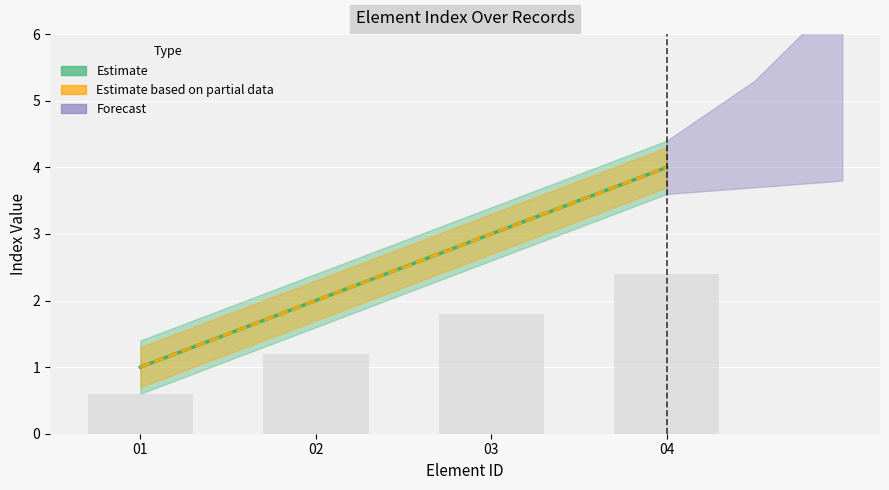

List the labels in order of manual_index value, smallest first.

01, 02, 03, 04